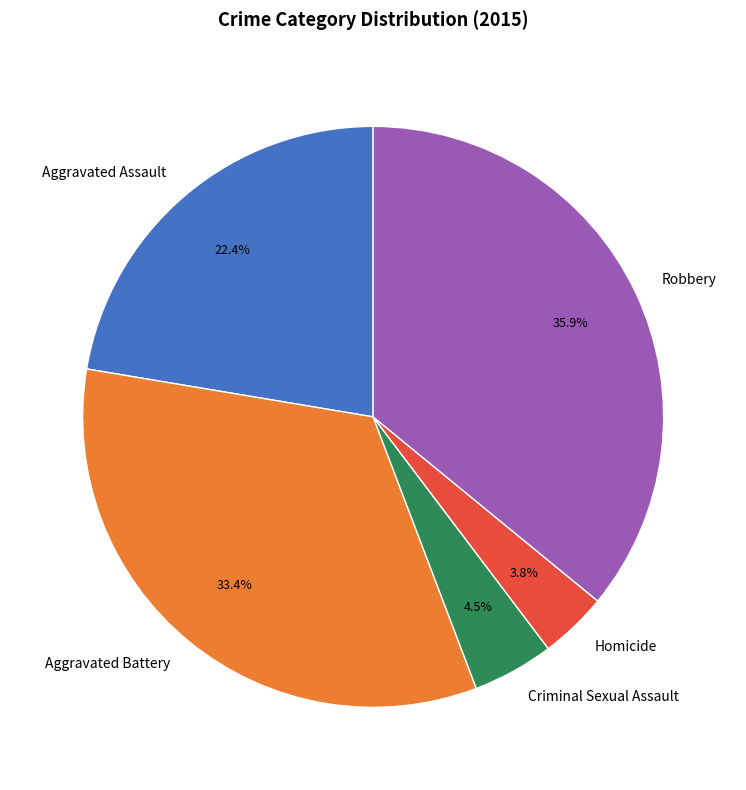

Count the number of slices in the pie.

5